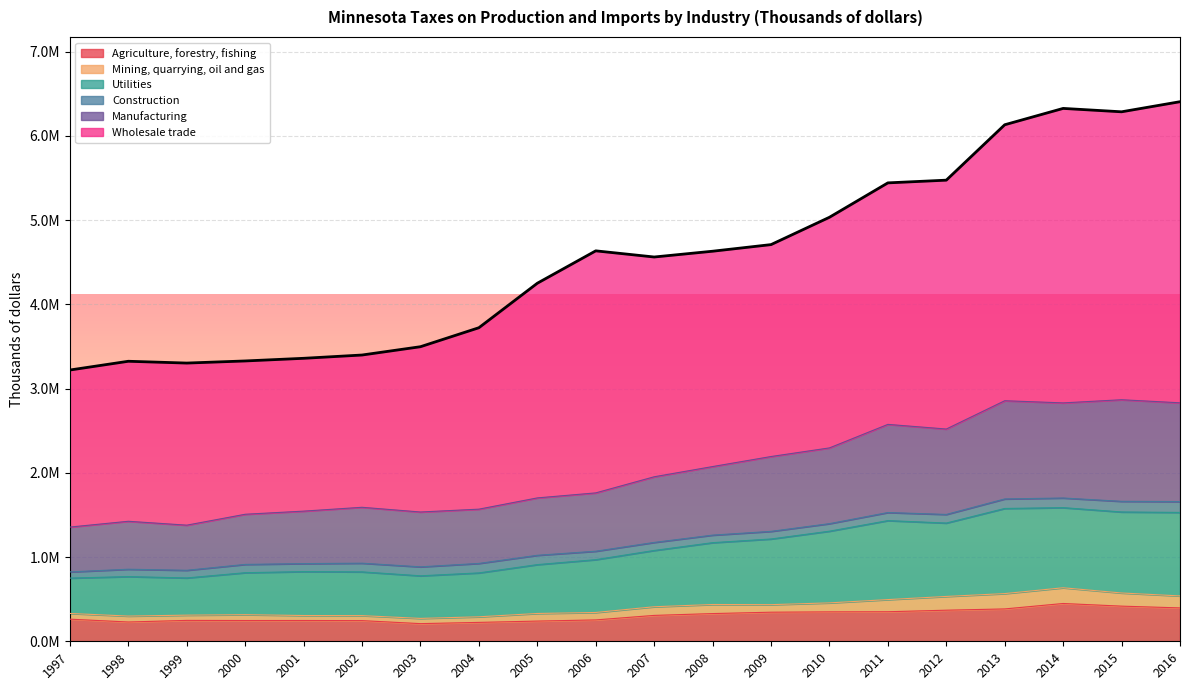

Does the chart display data point markers on the line(s)?

No